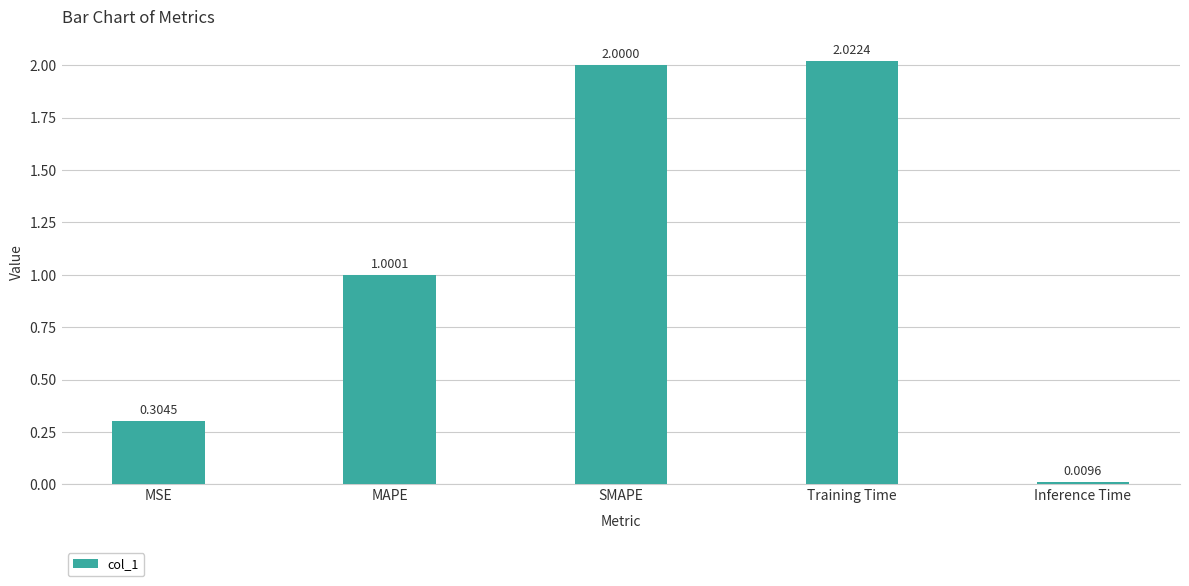

Rank the categories by value from highest to lowest.

Training Time, SMAPE, MAPE, MSE, Inference Time